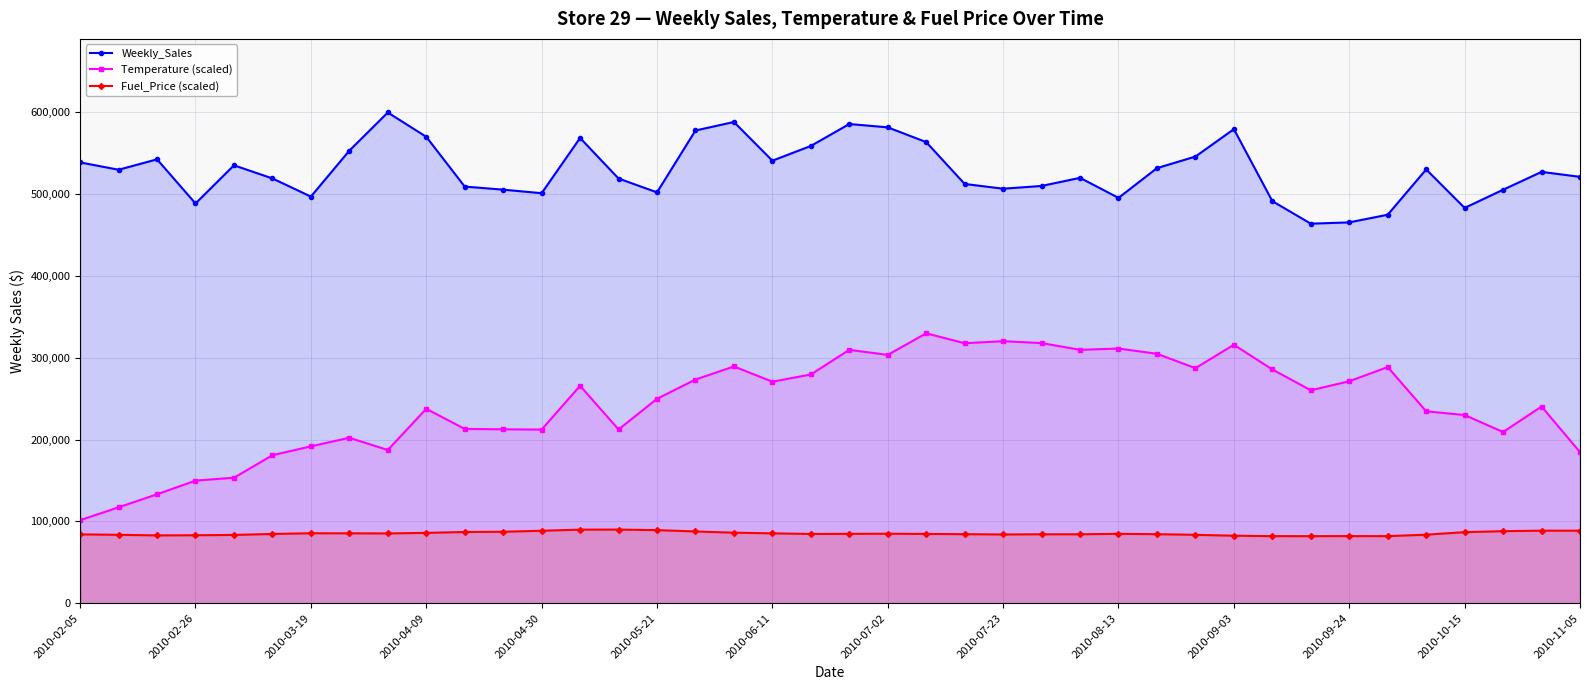

At how many categories does at least one series exceed 524743?

20